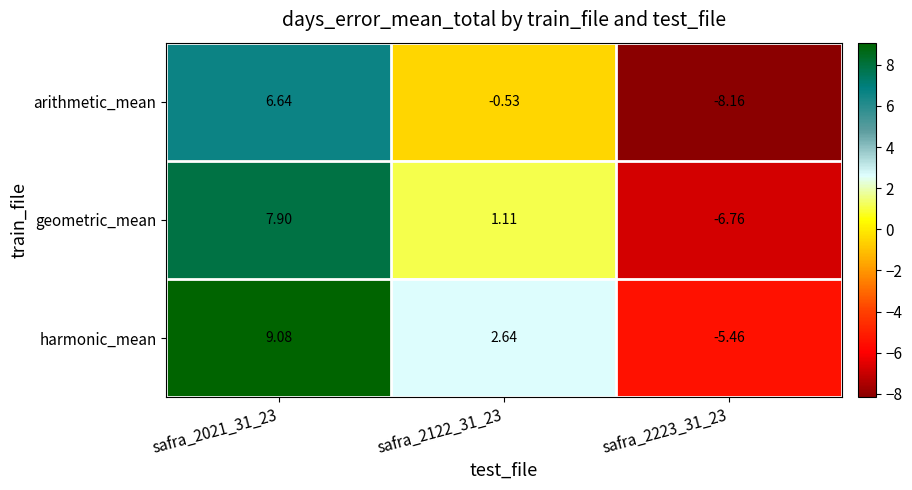

Count the number of categories in the chart.

3